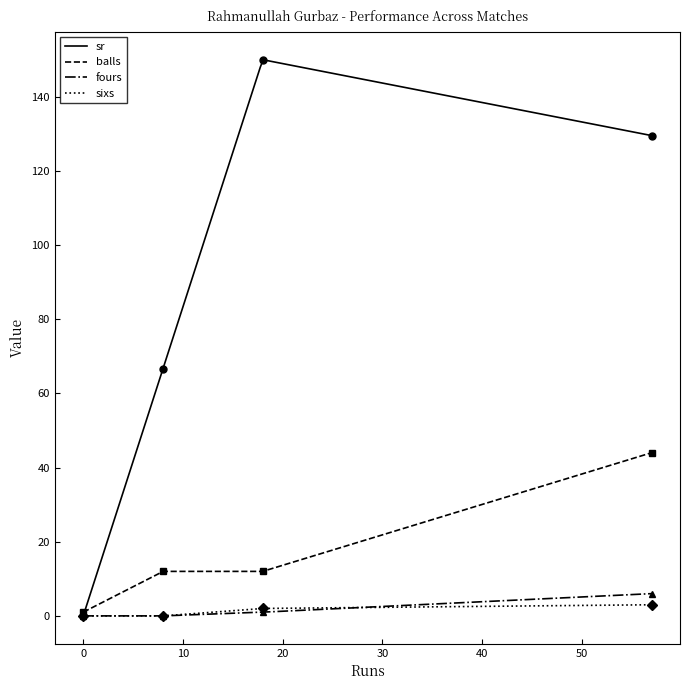

True or false: sixs has a value of 0.0 at May 04 2023.

True